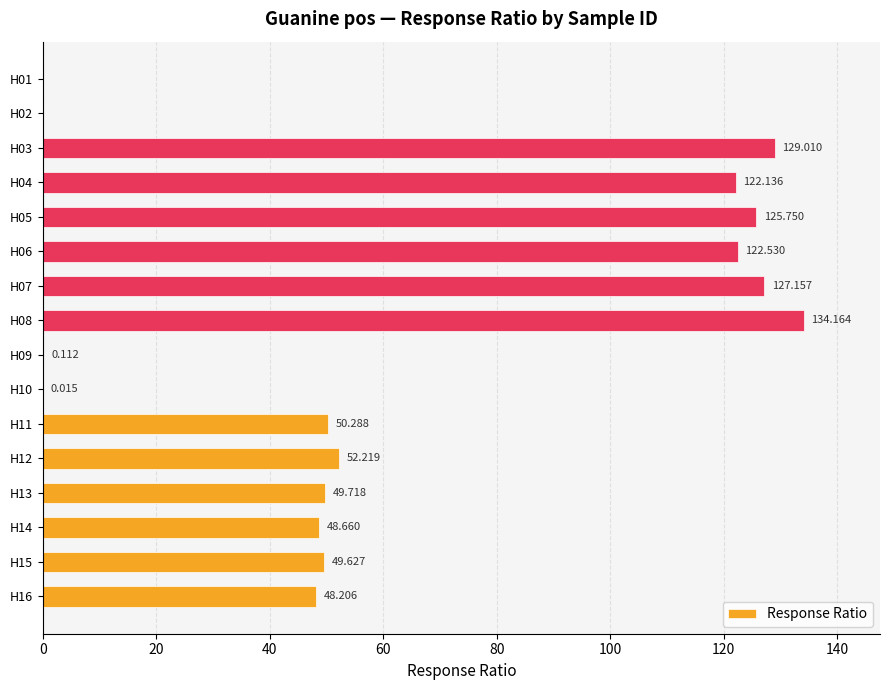

How many categories are shown in the chart?

16